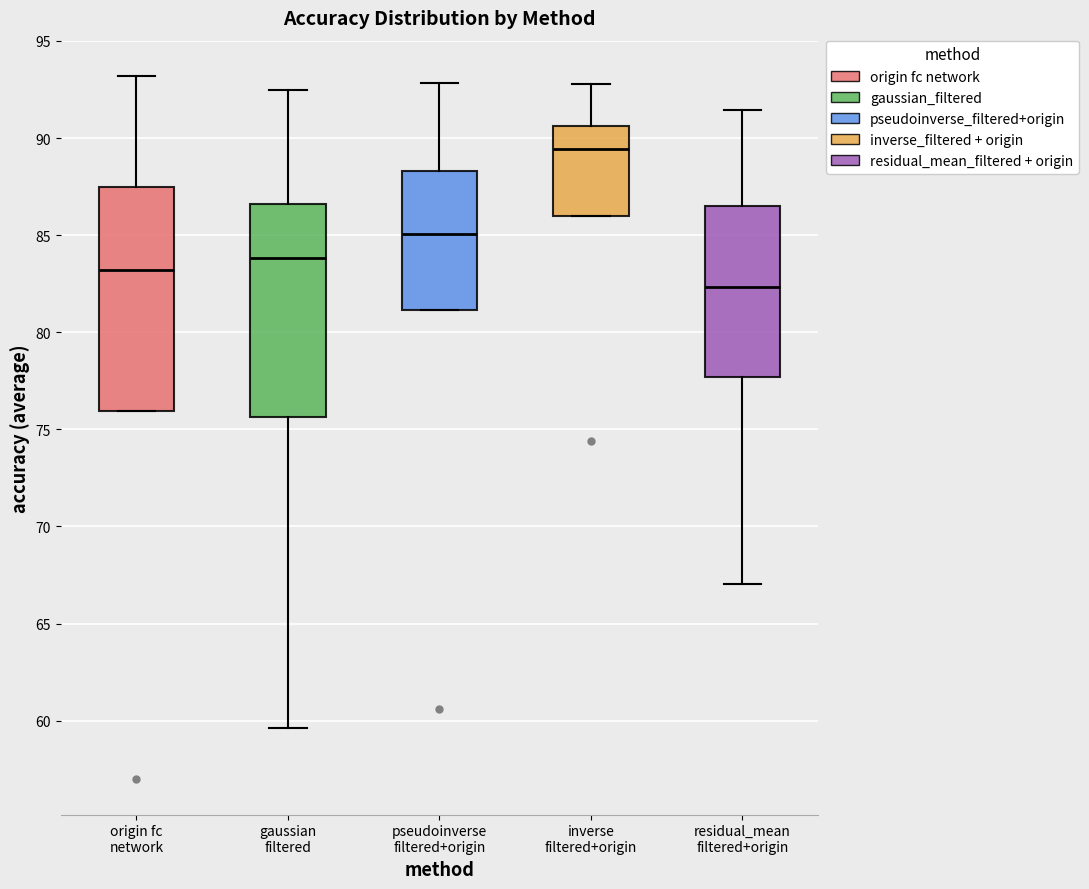

Reading left to right, transcribe this box plot: for each box, give where its median line is, the range the box spans, and where its two whiskers end, as read against the y-axis. The values are not printed on the chart, so give them approximately, as read against the axis.

origin fc network: median 83.0, box 76.0 to 87.5, whiskers 76.0 to 93.0
gaussian filtered: median 84.0, box 75.5 to 86.5, whiskers 59.5 to 92.5
pseudoinverse filtered+origin: median 85.0, box 81.0 to 88.5, whiskers 81.0 to 93.0
inverse filtered+origin: median 89.5, box 86.0 to 90.5, whiskers 86.0 to 93.0
residual_mean filtered+origin: median 82.5, box 77.5 to 86.5, whiskers 67.0 to 91.5